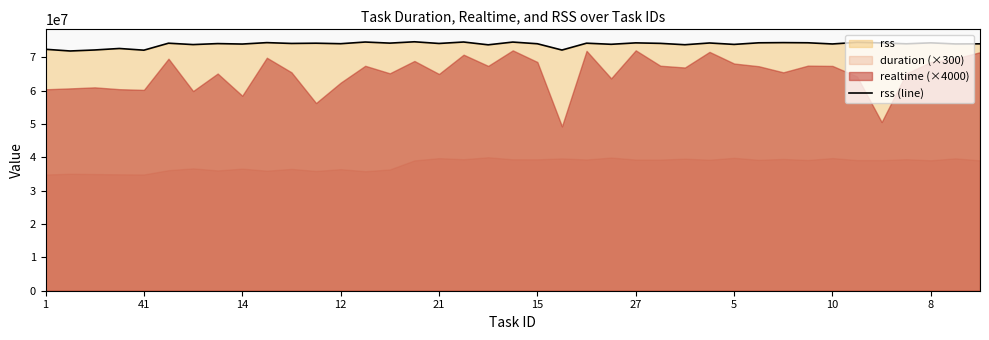

What is the sum of all values?

2883358720